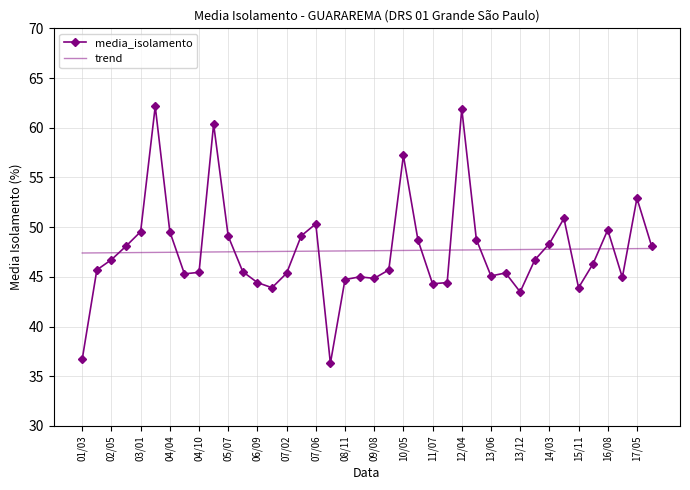

What is the smallest value displayed?

36.3